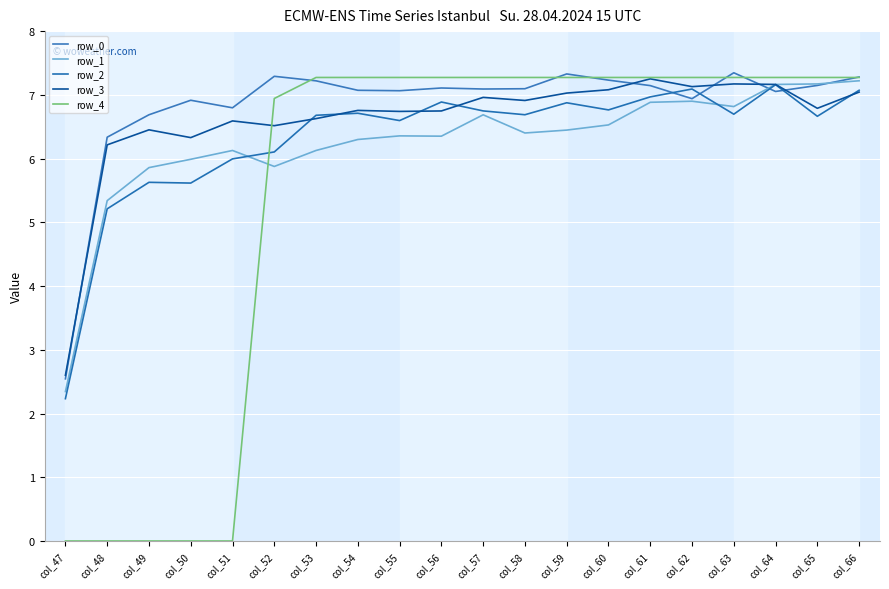

Does the chart display data point markers on the line(s)?

No